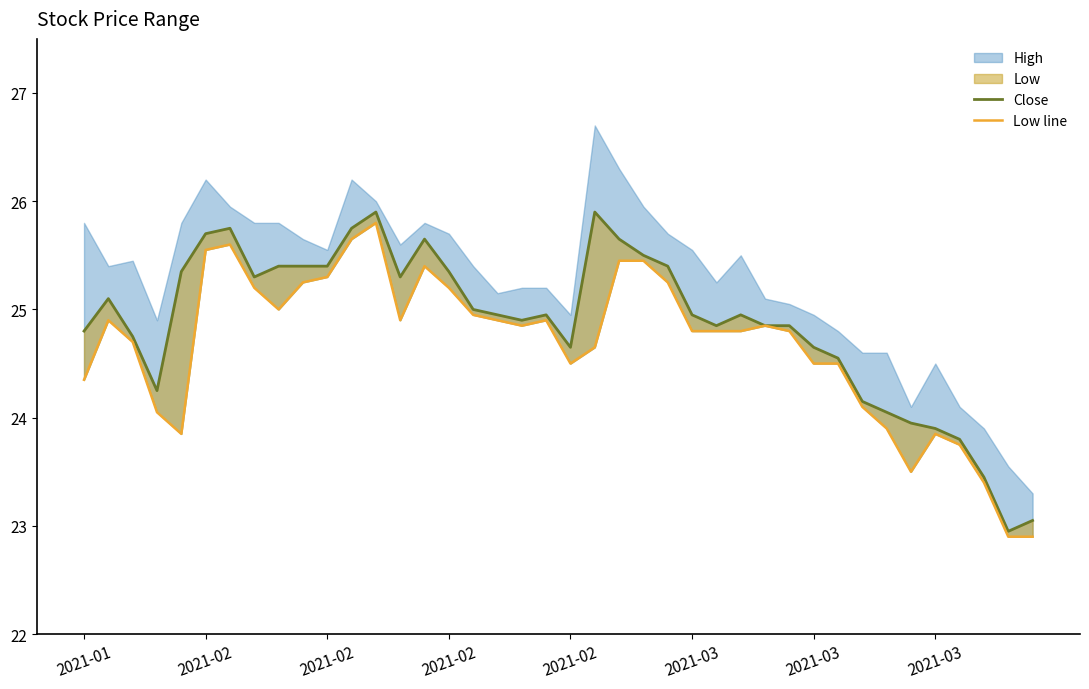

How many categories are shown in the chart?

40